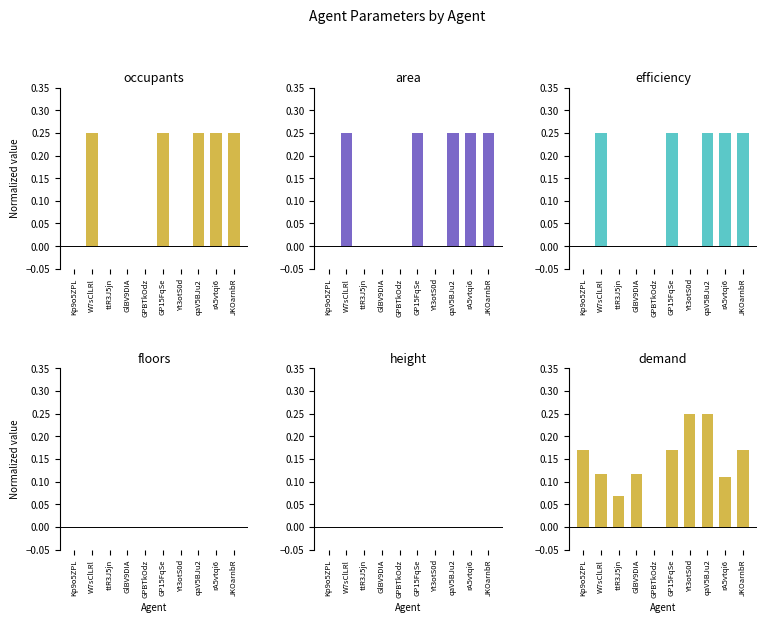

What is the difference between the highest and lowest values at rA5vtqi6?

0.2